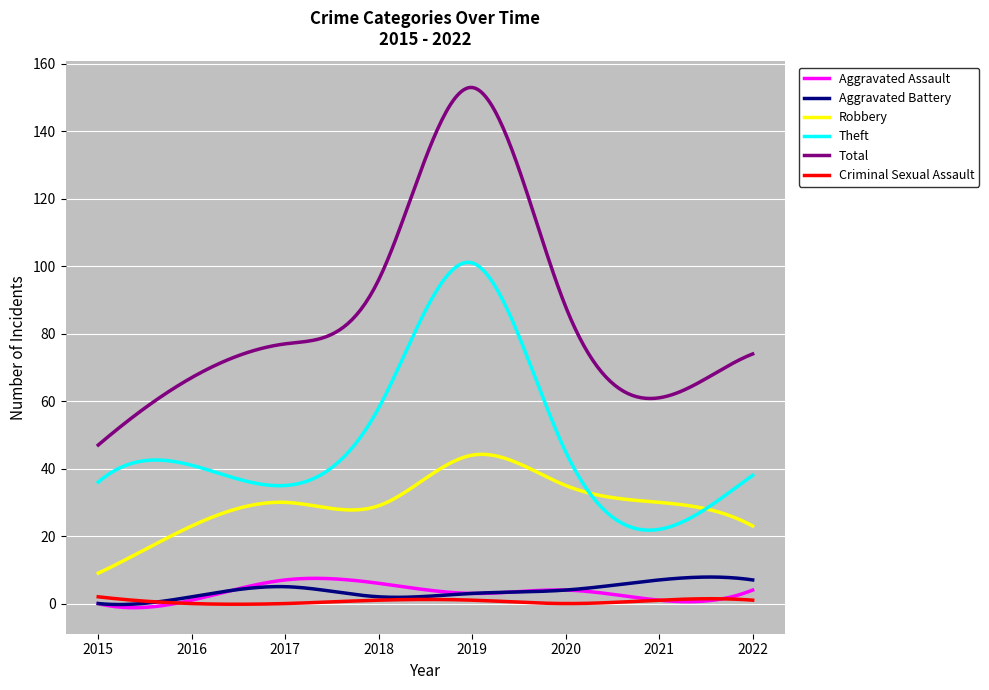

True or false: Aggravated Battery and Theft intersect in this chart.

False